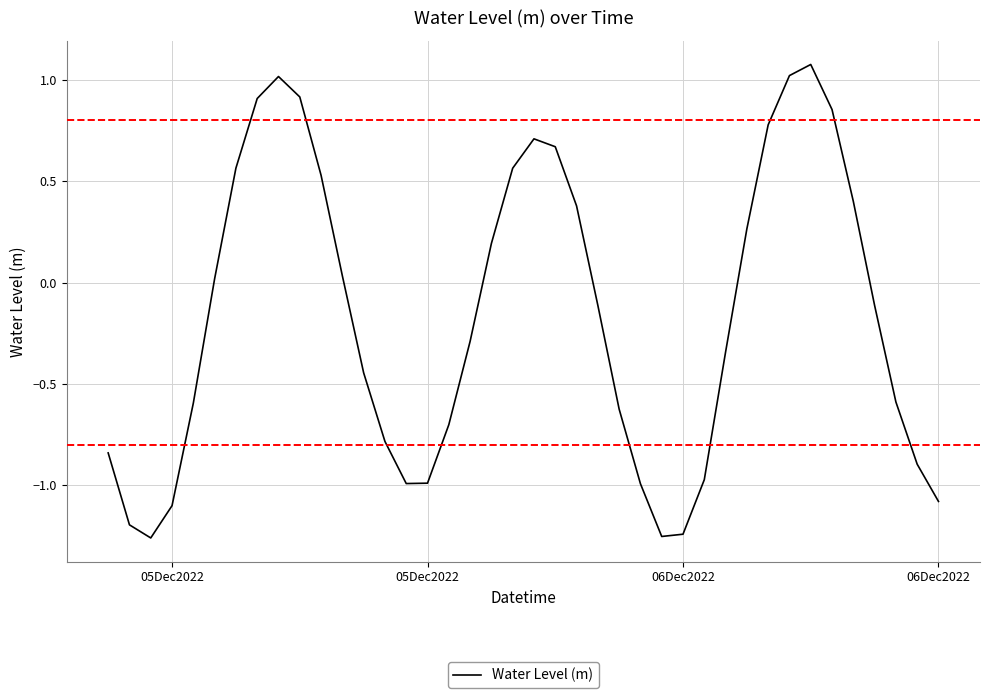

What is the maximum value shown in the chart?

1.1